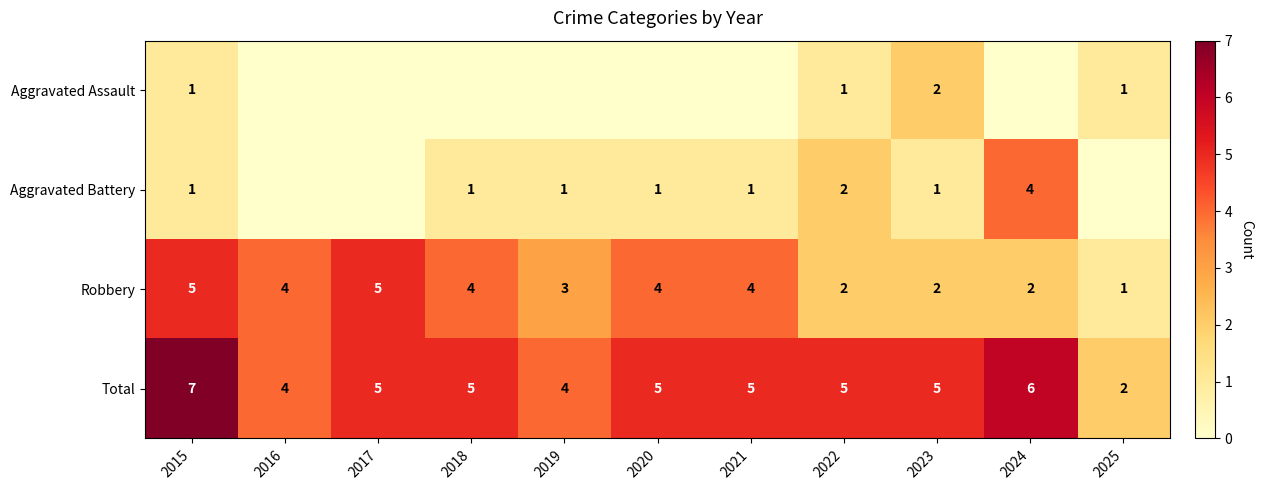

Which has a higher value, 2025 or 2022?

2025